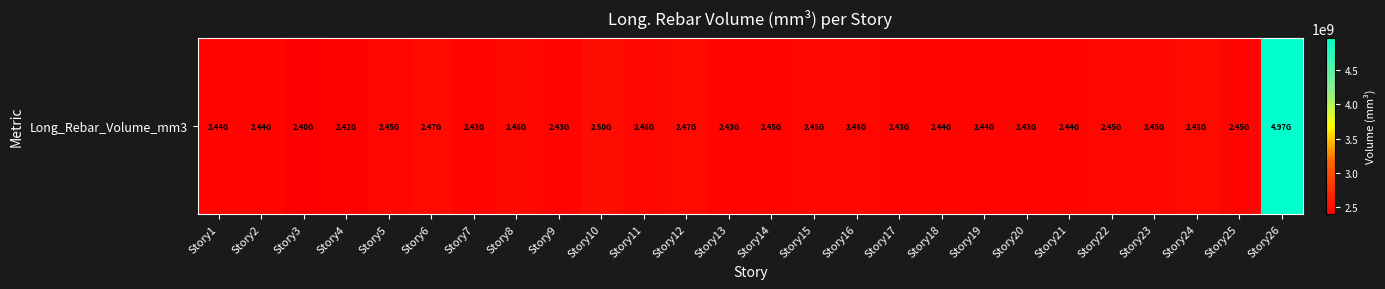

Reading right to left, transcribe all the data shown in this chart.

4972379274.4	2445490727.1	2483827615.9	2450892115.2	2449332696.8	2436916996.2	2432357489.6	2435063863.2	2438088030.6	2426775674.7	2455775470.7	2453135317.6	2445826291.4	2434085840.7	2470838367.6	2455731114.8	2497535449.1	2433906559.0	2463008780.8	2431487456.3	2471958197.2	2450985169.7	2418058570.4	2396176706.4	2443826889.7	2437248698.6